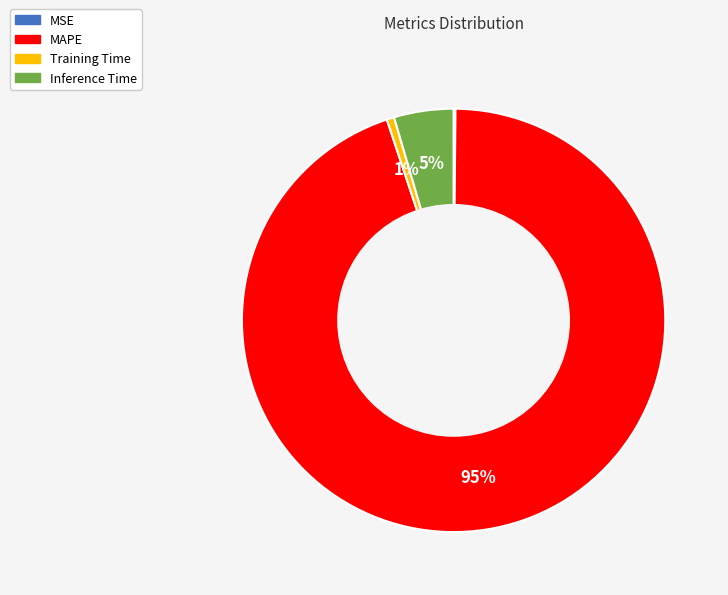

Is MAPE the majority of the pie?

Yes